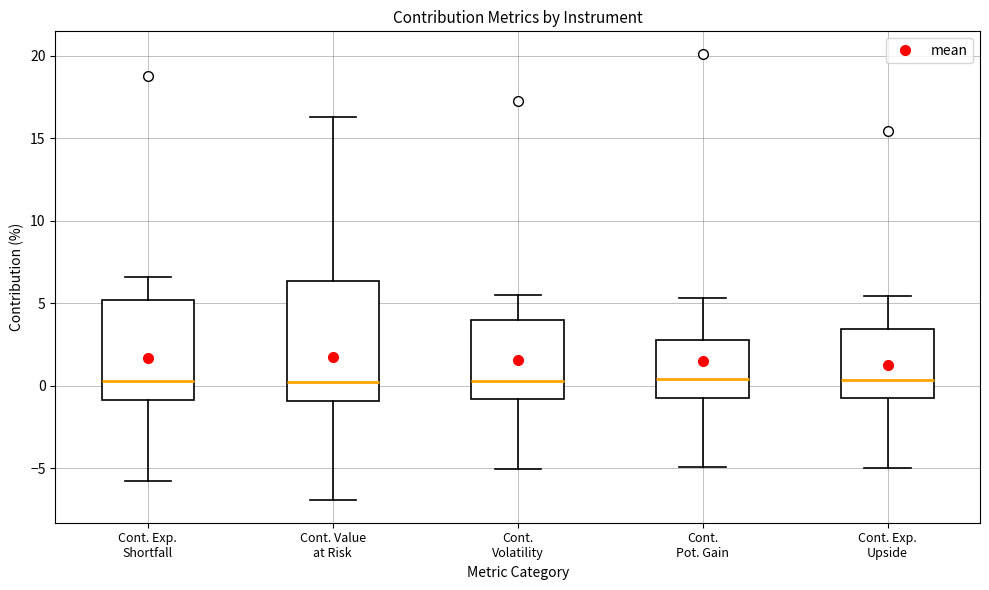

Reading left to right, read every box against the y-axis: the position of its median line, the range the box covers, and the ends of its whiskers. The values are not printed on the chart, so give them approximately, as read against the axis.

Cont. Exp. Shortfall: median 0.5, box -1.0 to 5.0, whiskers -6.0 to 6.5
Cont. Value at Risk: median 0.0, box -1.0 to 6.5, whiskers -7.0 to 16.5
Cont. Volatility: median 0.5, box -1.0 to 4.0, whiskers -5.0 to 5.5
Cont. Pot. Gain: median 0.5, box -1.0 to 3.0, whiskers -5.0 to 5.5
Cont. Exp. Upside: median 0.5, box -1.0 to 3.5, whiskers -5.0 to 5.5